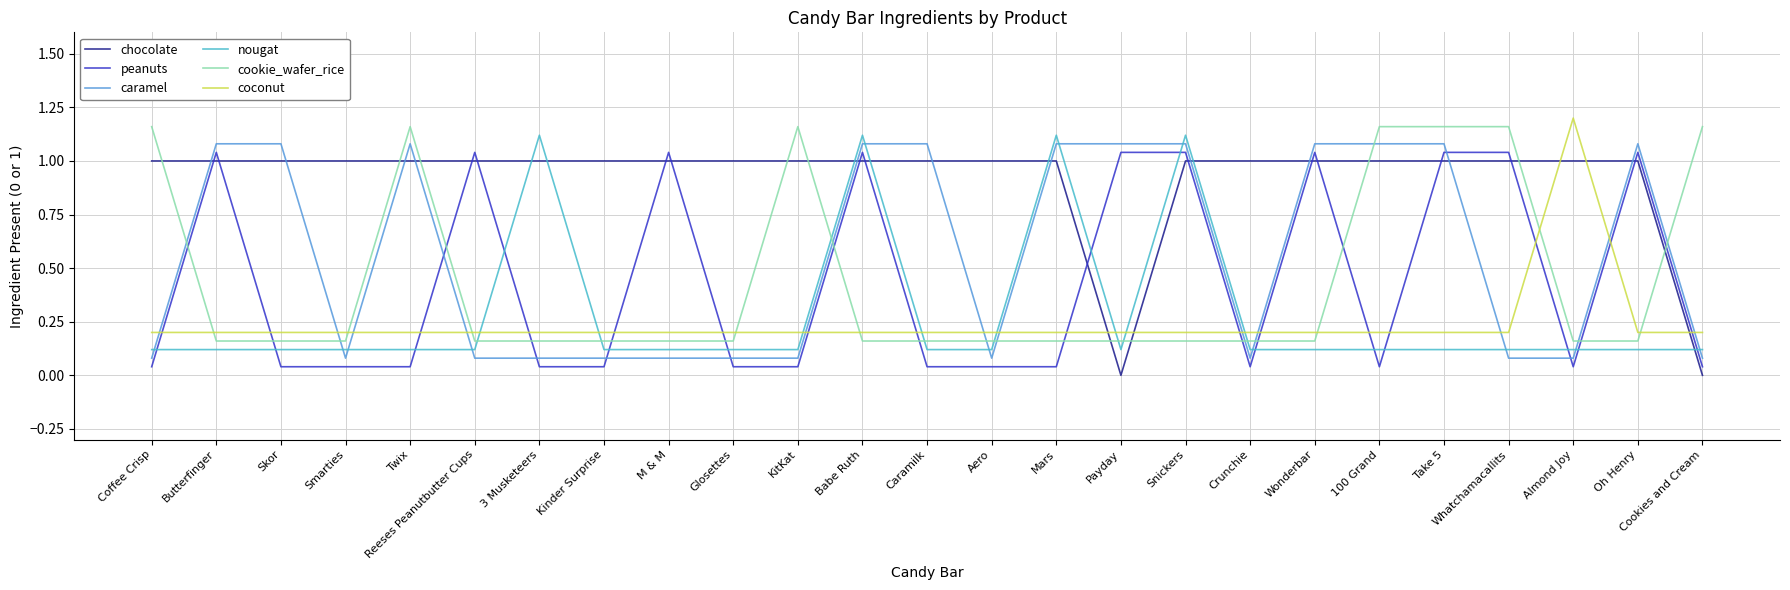

What position from the left is Take 5?

21